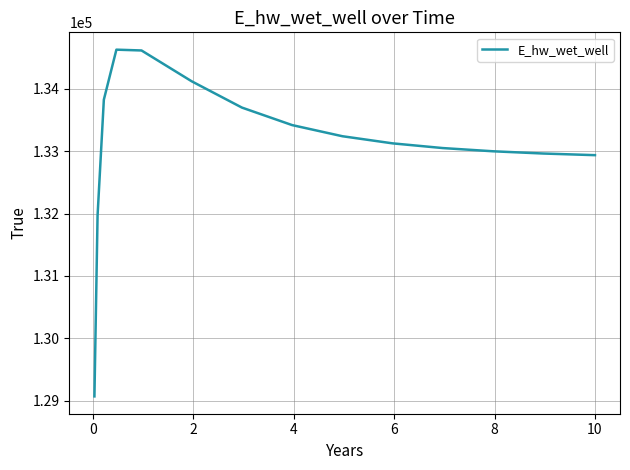

What is the minimum value shown in the chart?

129070.3